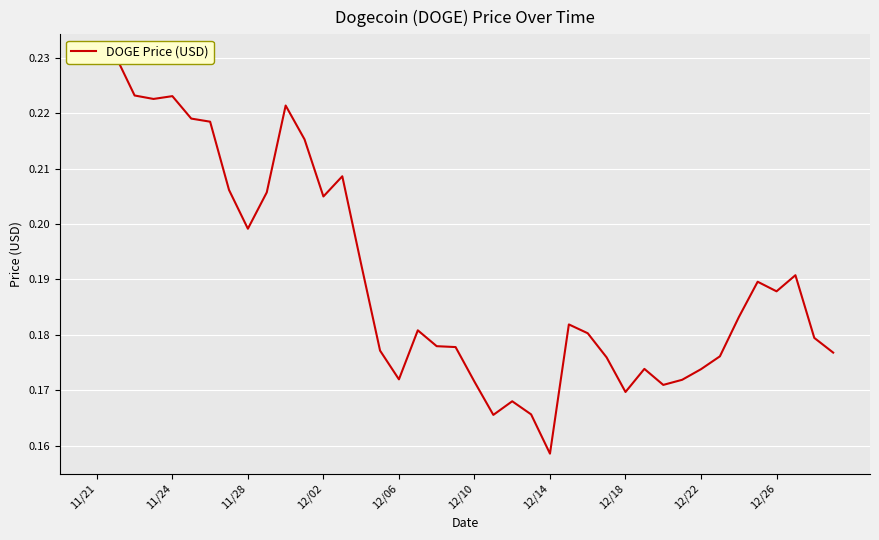

Is it true that the value at 33 is 0.1?

False